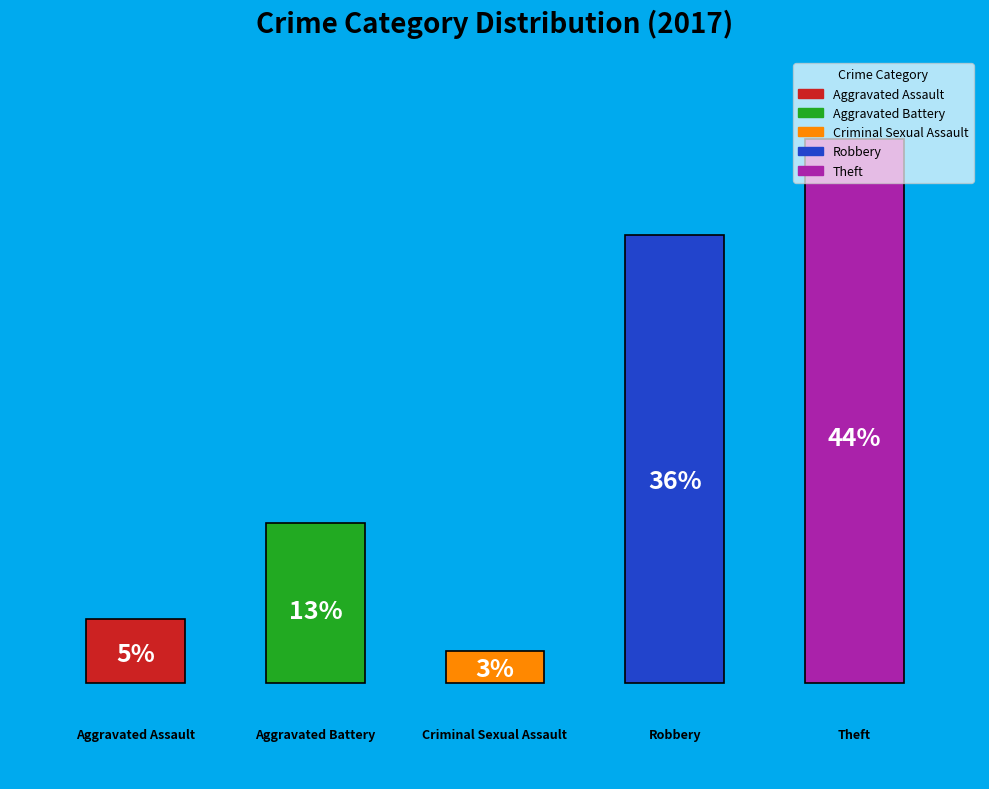

Are the bars horizontal?

No